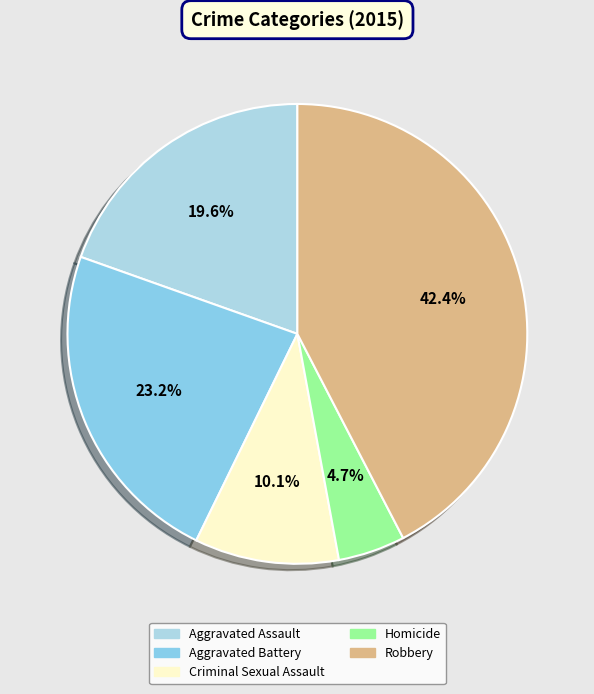

To the nearest percent, what percentage of the pie is Aggravated Battery?

23%